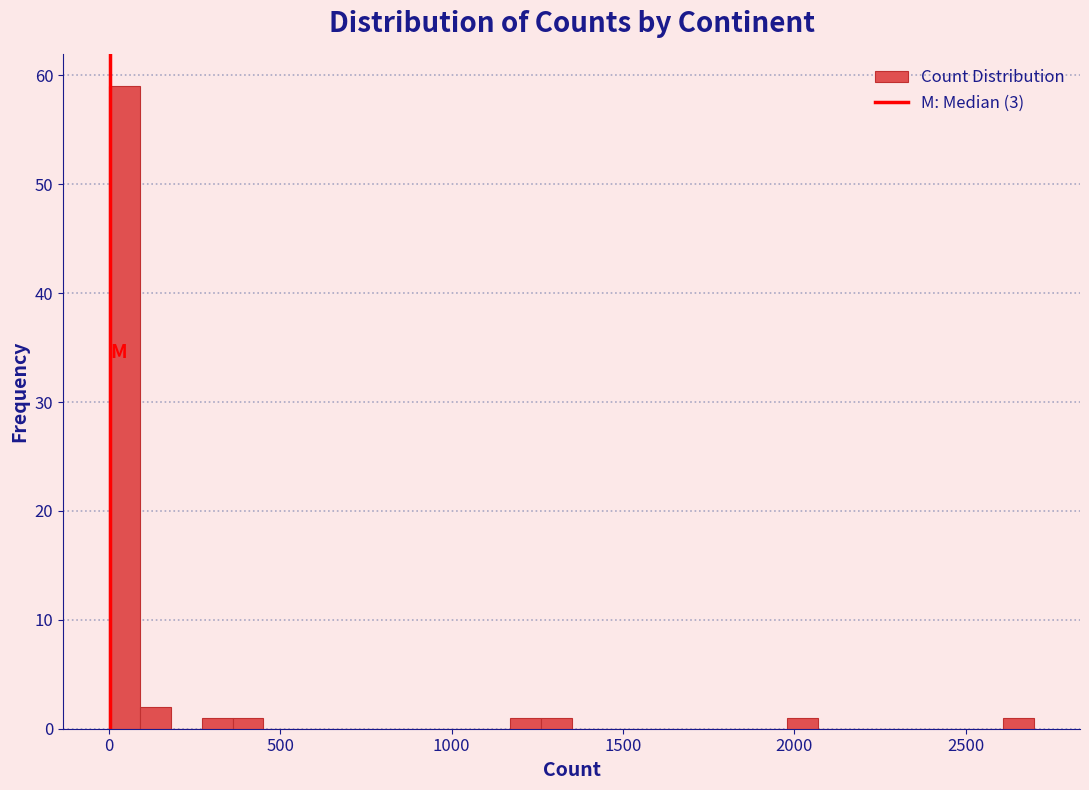

Around what value on the x-axis is the tallest bar? Give the approximate position of its centre, as read against the axis.

50